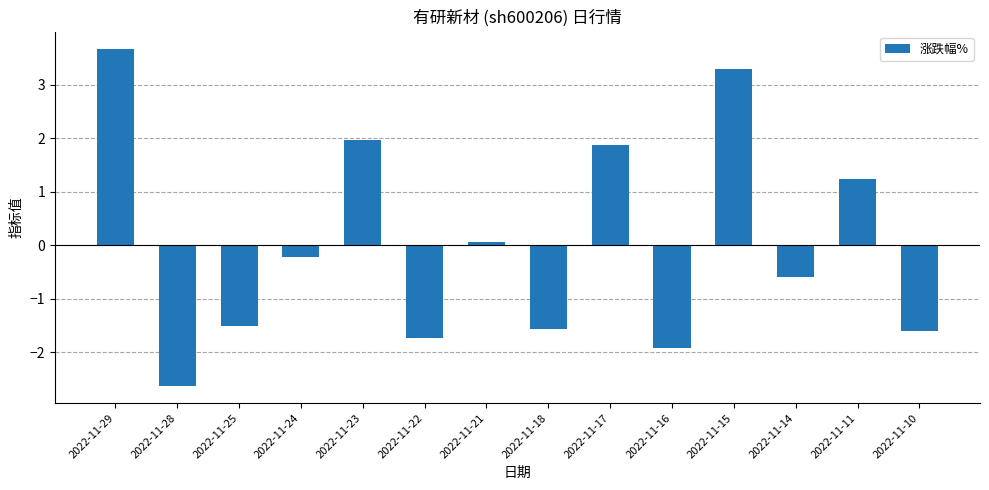

Between 2022-11-15 and 2022-11-23, which is larger?

2022-11-15